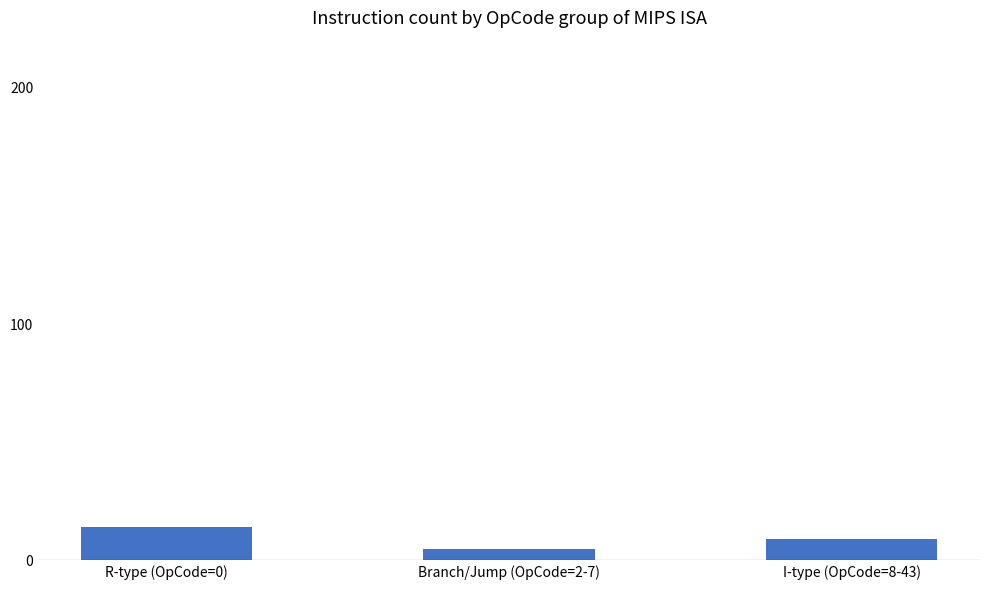

How many series are shown in this chart?

1